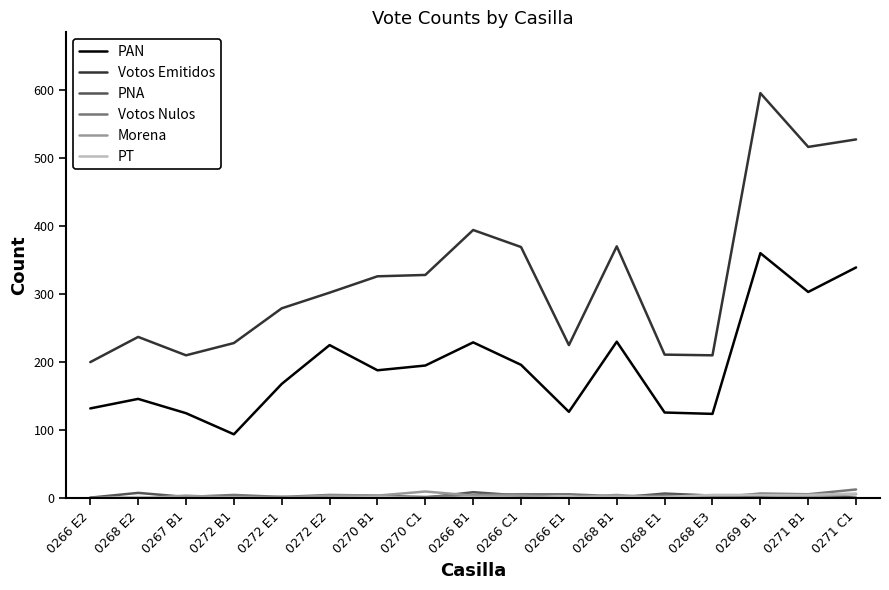

Which category has the highest value in the PAN series?

0269 B1